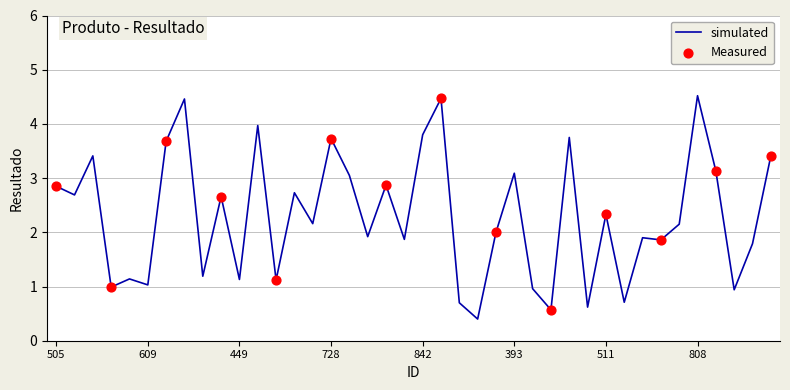

What is the maximum value shown in the chart?

4.5